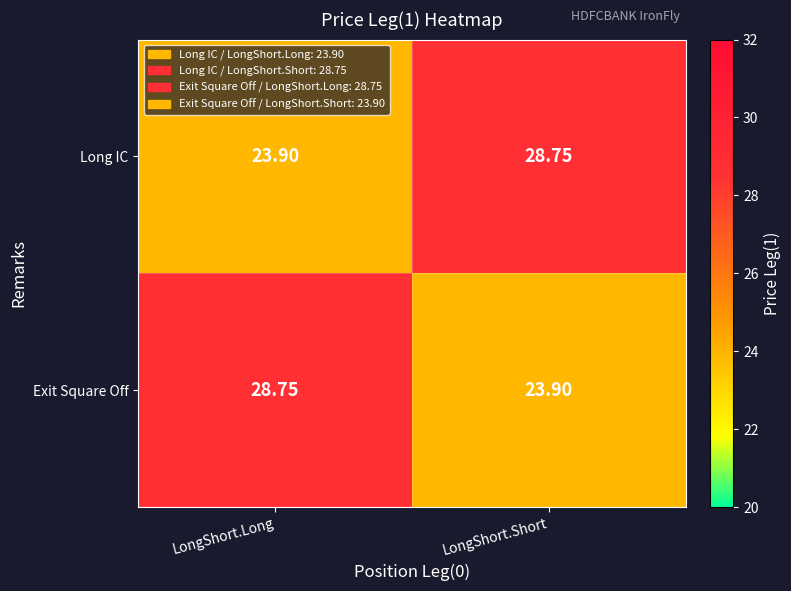

Where does the Long IC series first go above 28?

LongShort.Short